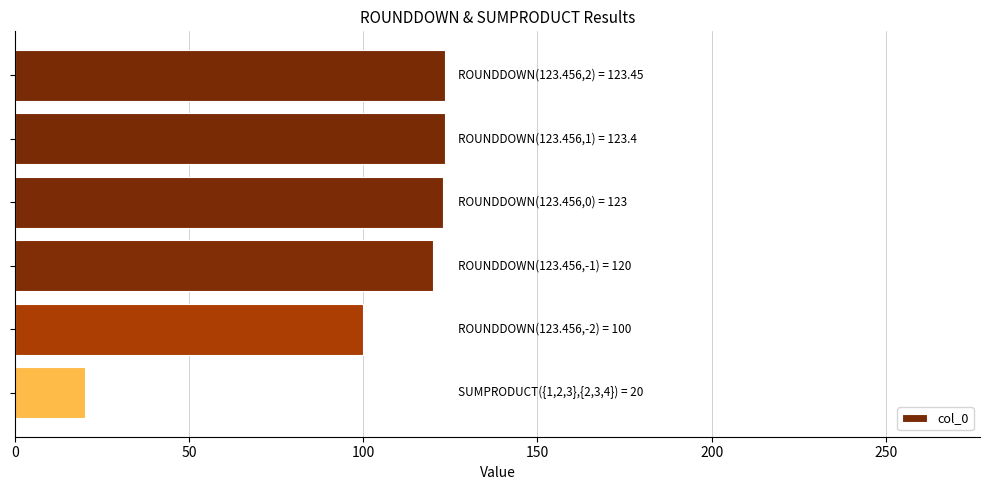

What is the sum of all values?

609.9